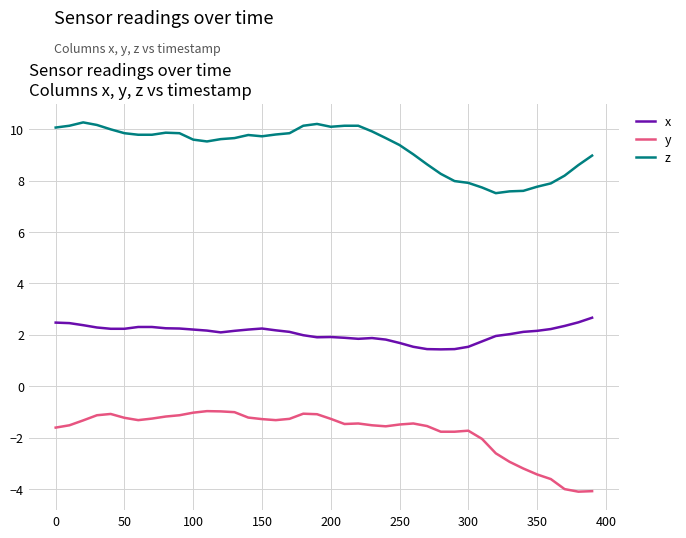

True or false: x and y intersect in this chart.

False